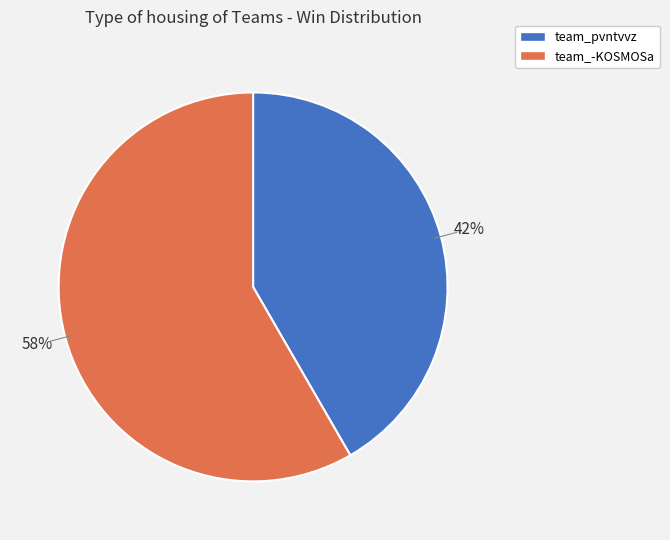

Which category has the smallest portion of the pie?

team_pvntvvz